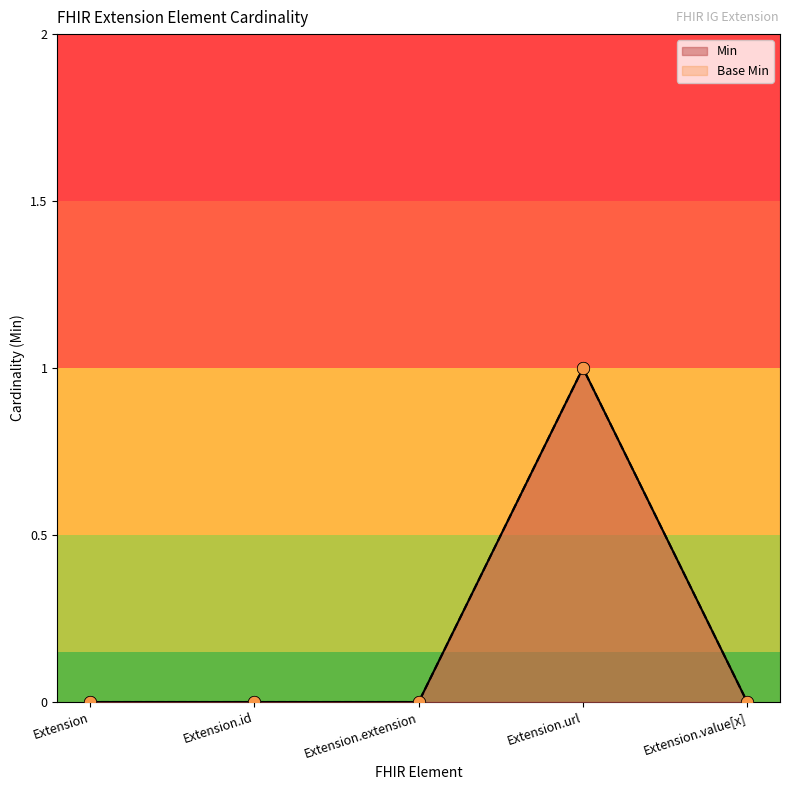

At which category is the sum across all series the highest?

Extension.url